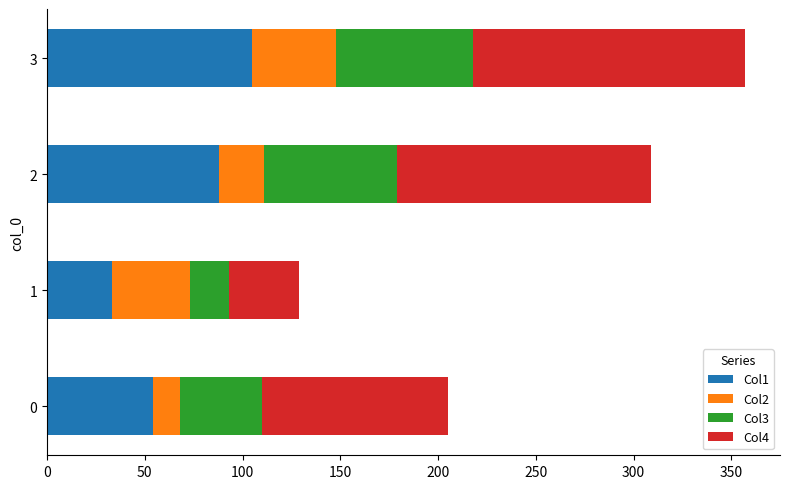

Count the number of categories in the chart.

4